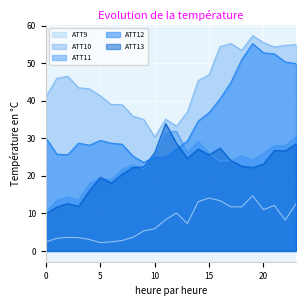

How many data points in ATT12 are less than 29?

11